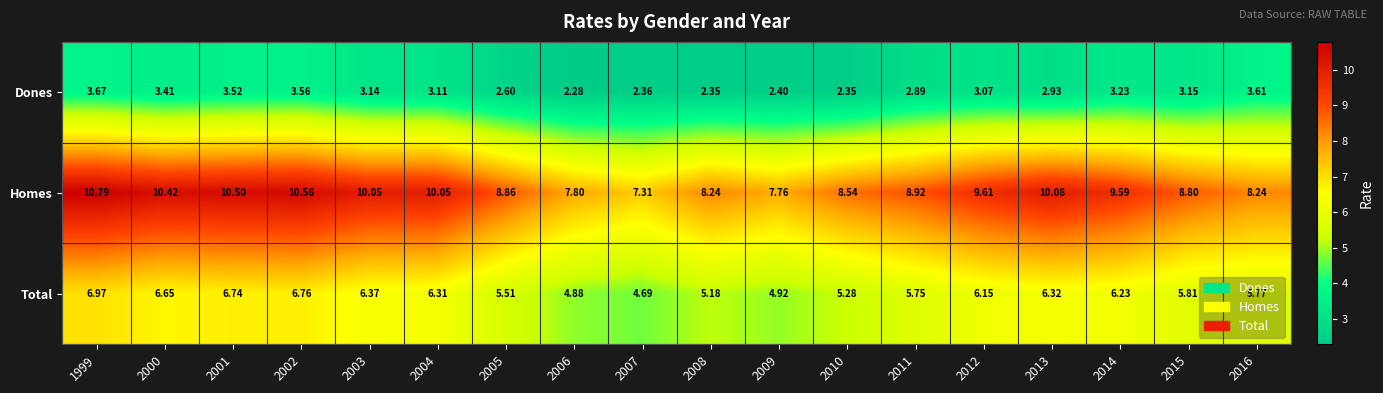

Between 2004 and 2014, which series saw the biggest shift?

Homes